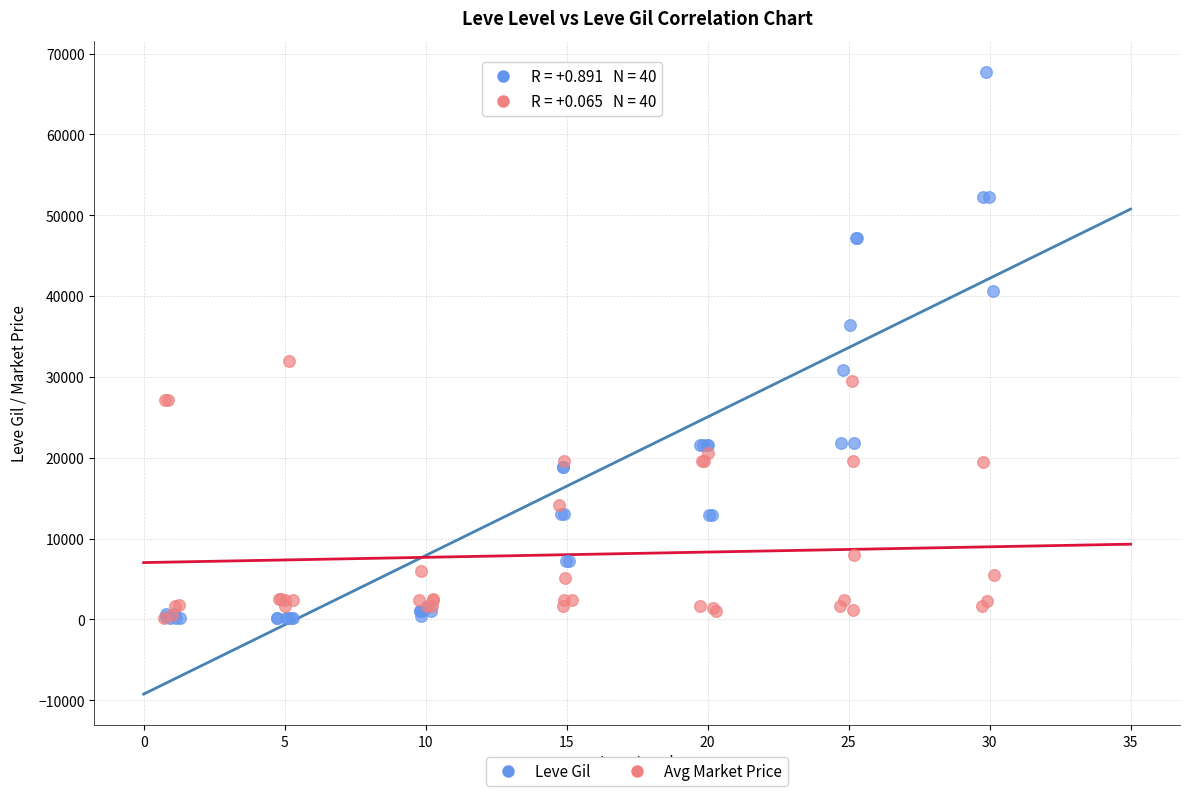

Which series has the largest Y range (max minus min)?

Leve Gil